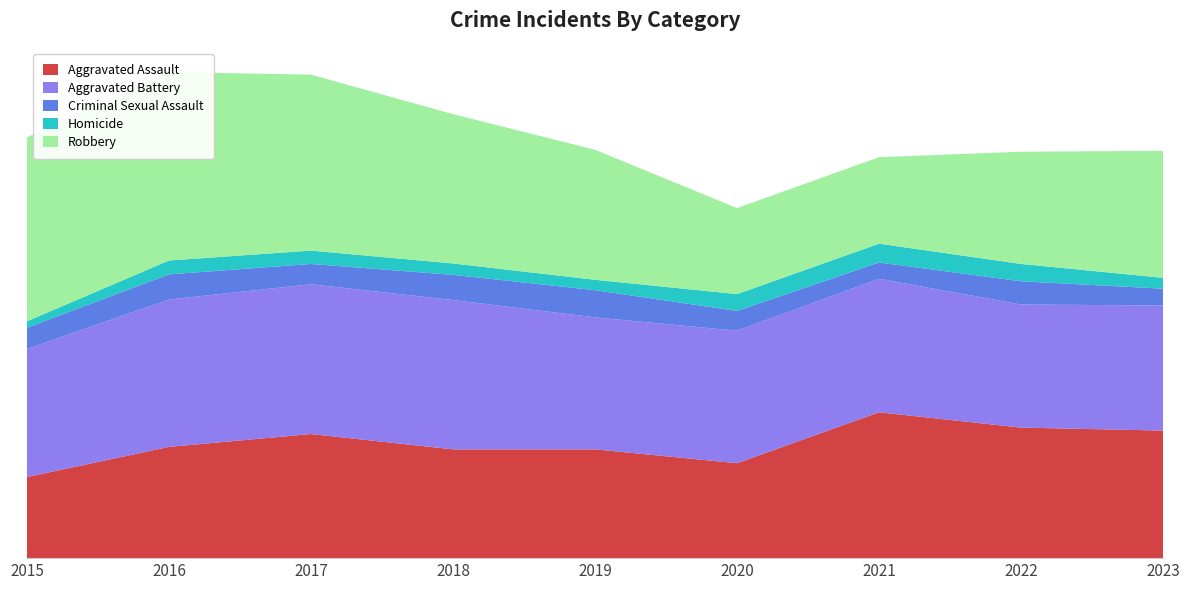

Reading left to right, transcribe all the data shown in this chart.

Aggravated Assault: 164	225	251	220	220	192	295	264	258
Aggravated Battery: 259	298	303	302	267	268	270	249	253
Criminal Sexual Assault: 43	51	41	51	55	40	33	47	34
Homicide: 13	28	27	23	21	34	38	35	22
Robbery: 372	381	356	302	263	174	175	227	257